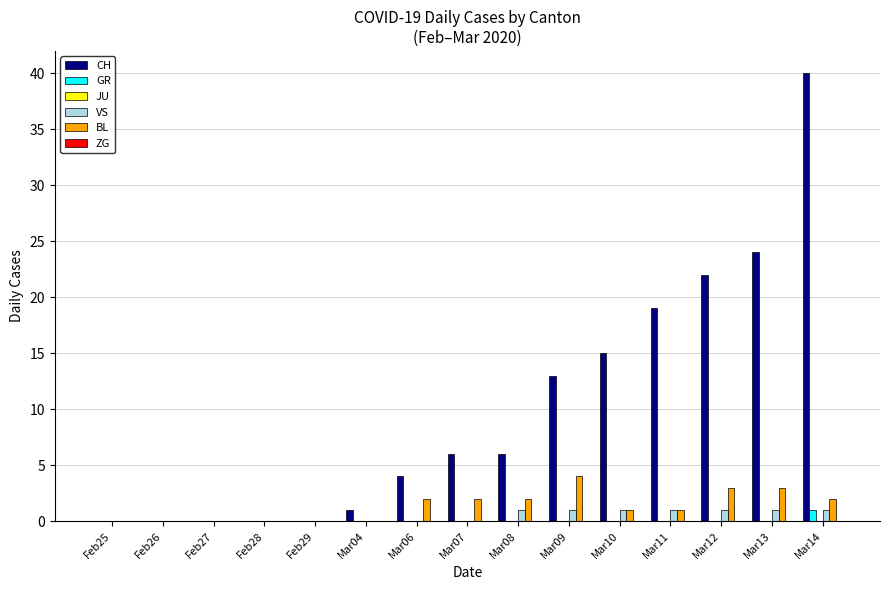

At which category is the sum across all series the highest?

Mar14